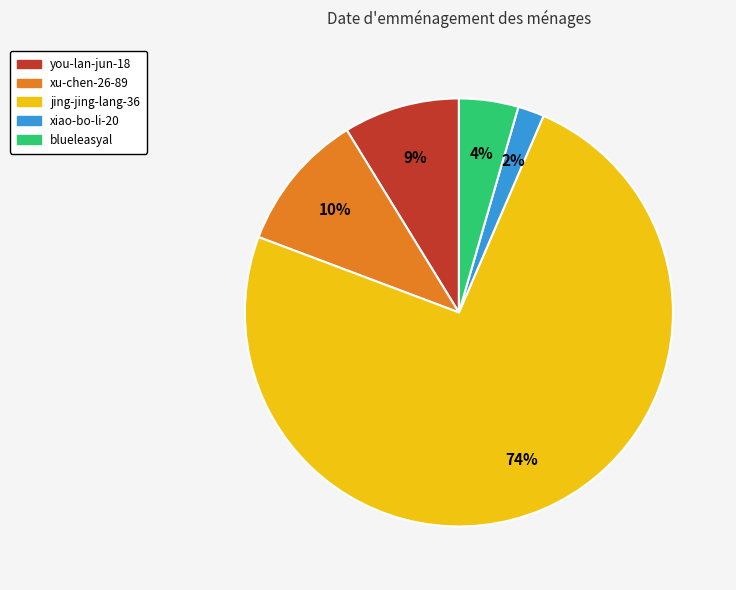

Which has a higher value, xiao-bo-li-20 or you-lan-jun-18?

you-lan-jun-18